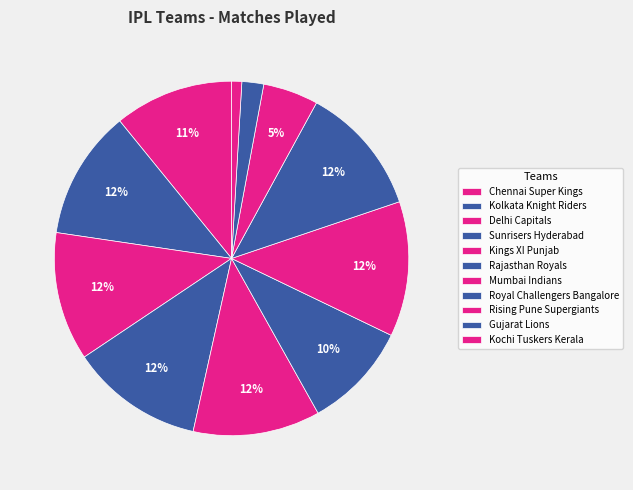

To the nearest percent, what is the difference between the Kolkata Knight Riders and Chennai Super Kings slice percentages?

1%